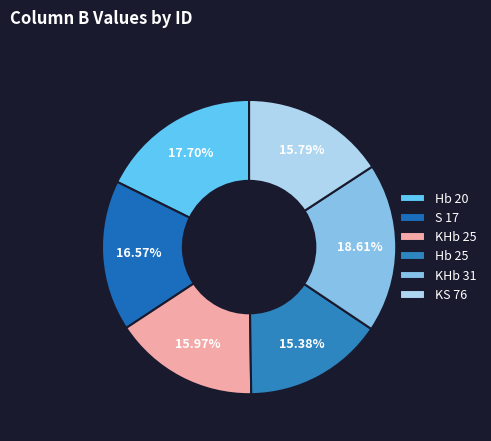

Does any single category account for the majority?

No